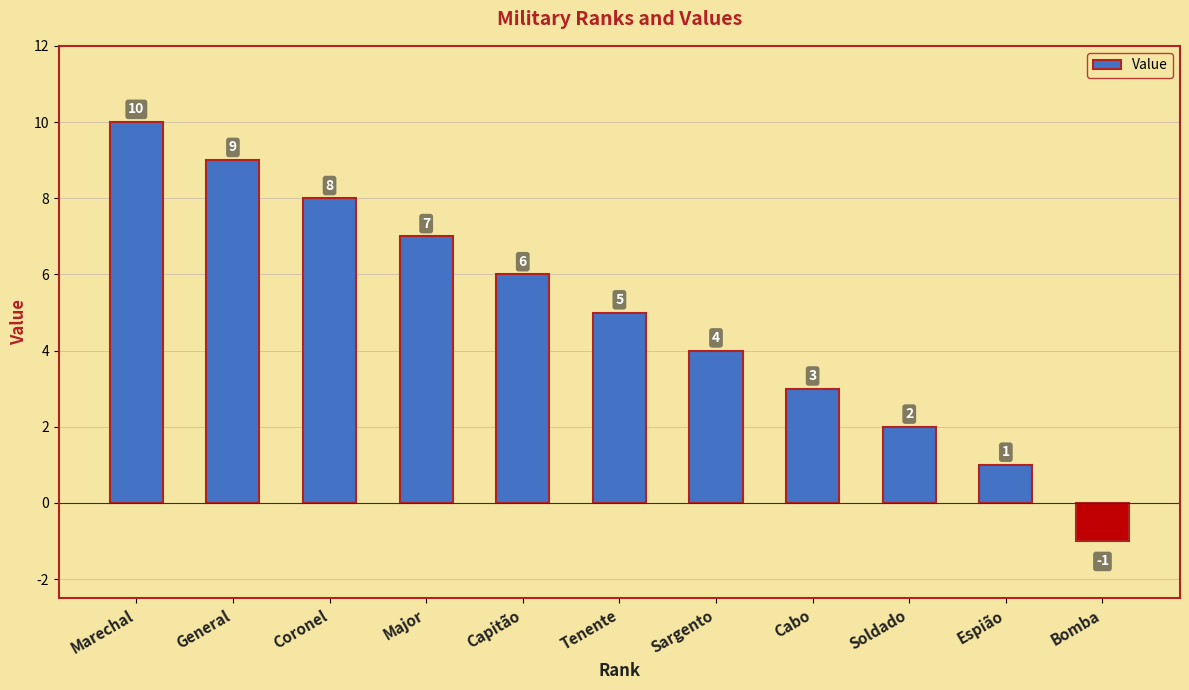

What is the difference between the maximum and second lowest values?

9